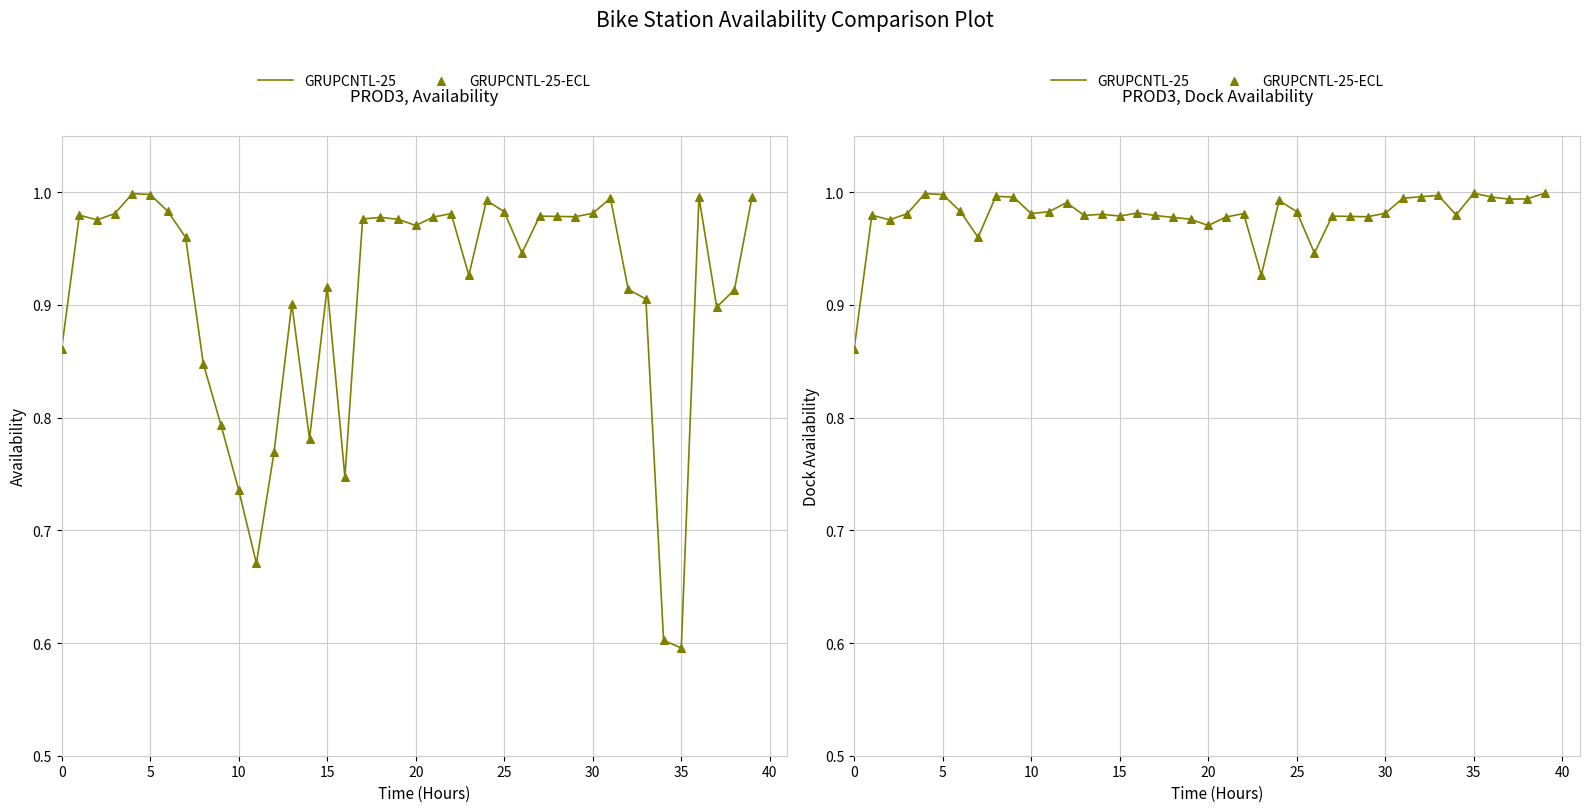

At how many categories does at least one series exceed 0?

40